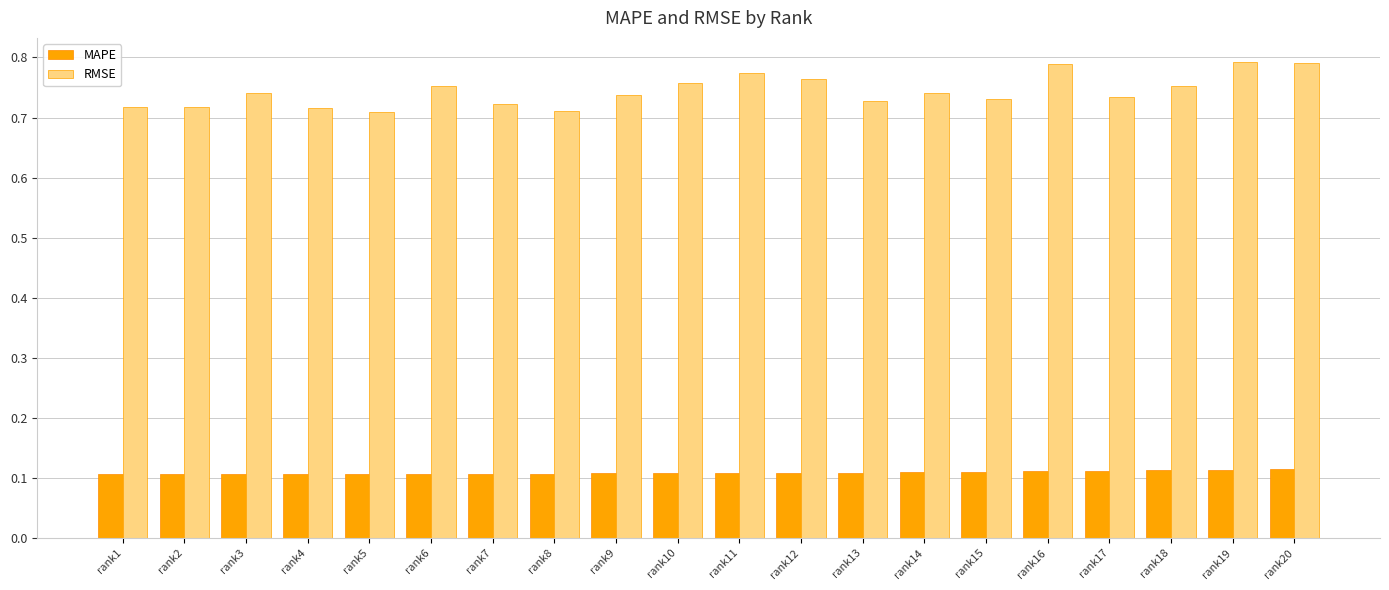

Which series has the largest total across all categories?

RMSE